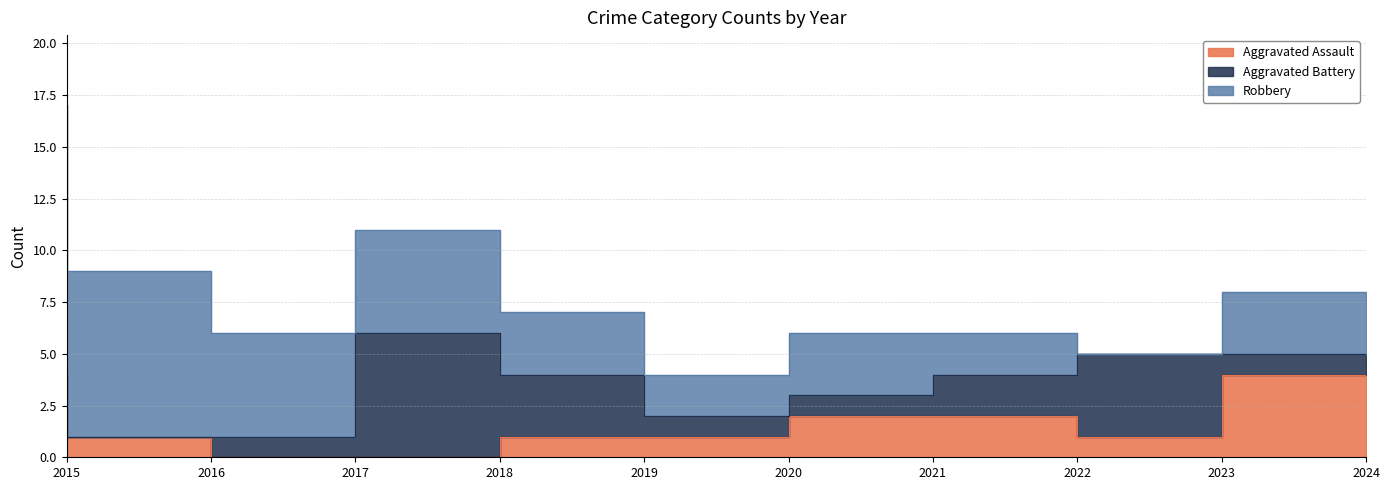

How many intersections are there between Aggravated Battery and Aggravated Assault?

3